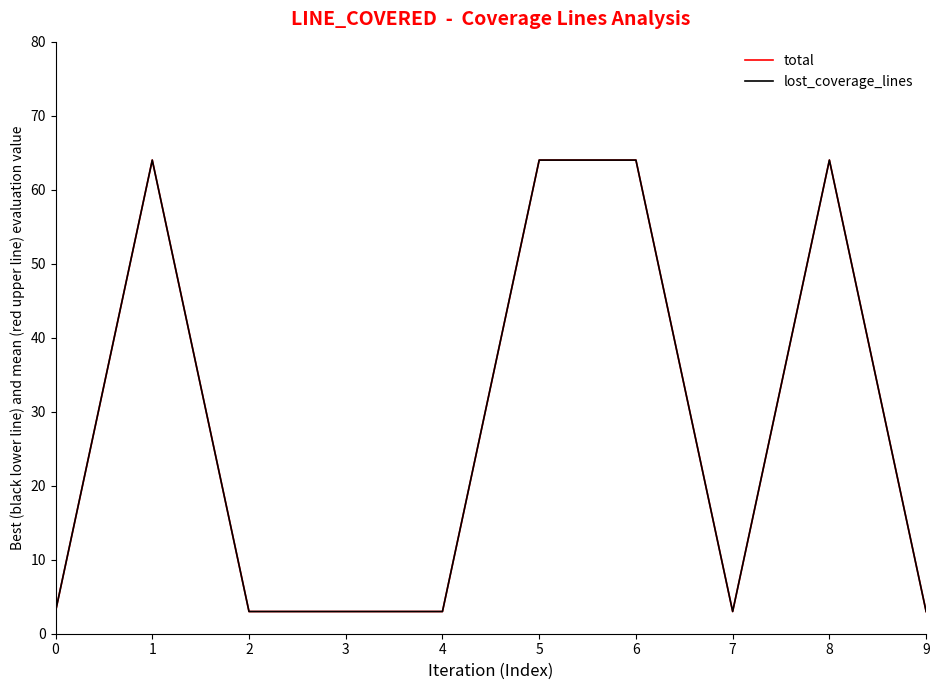

How many lines are shown in the chart?

2